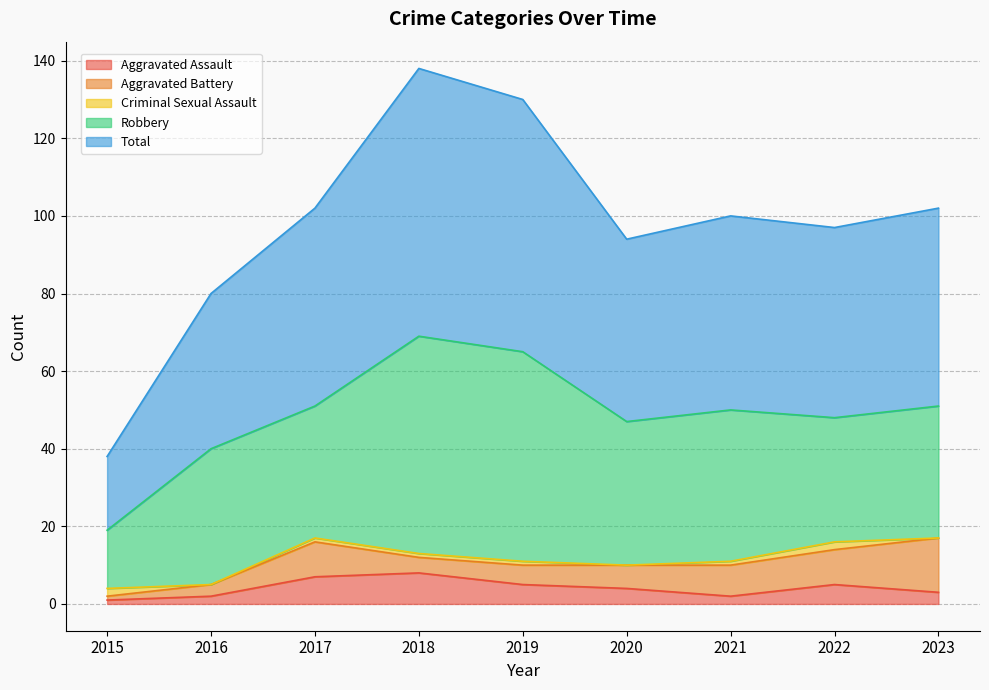

True or false: Robbery and Aggravated Assault cross at least once.

False